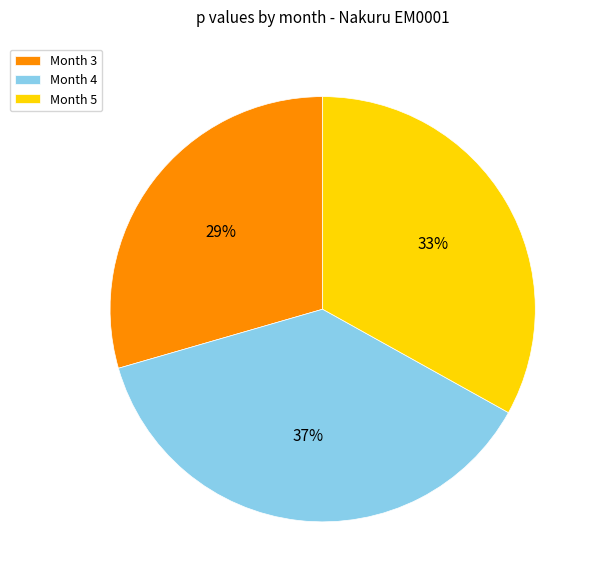

To the nearest percent, what is the difference between the Month 5 and Month 4 slice percentages?

4%